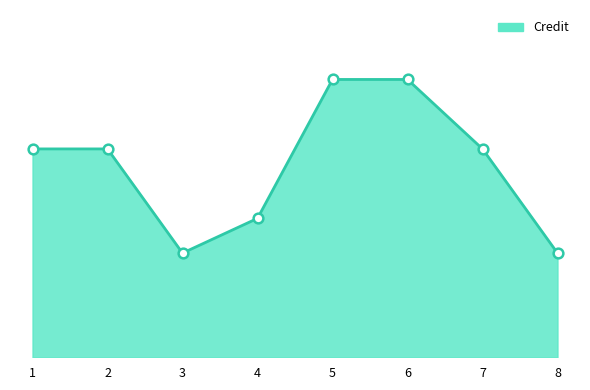

Is this an area chart (filled region under the line)?

Yes